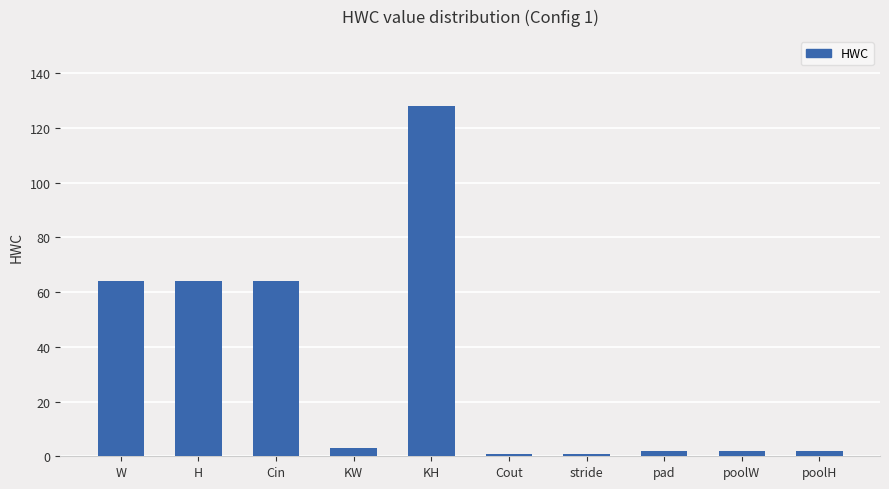

Count the number of categories in the chart.

10